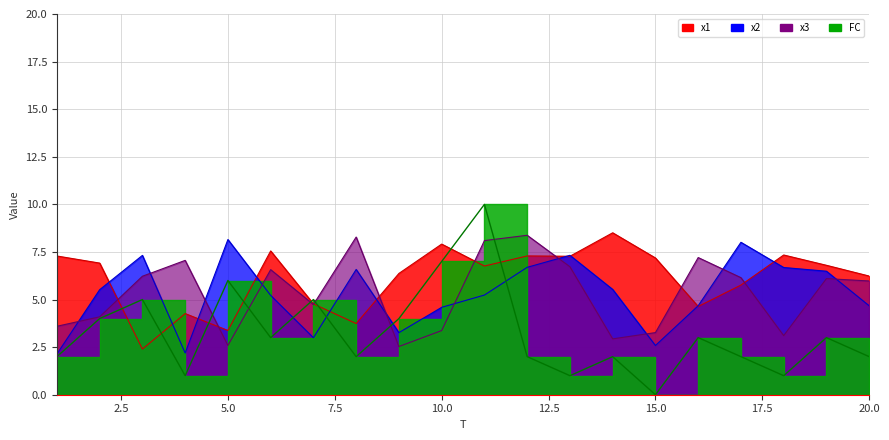

Where is the first local minimum for x1?

3